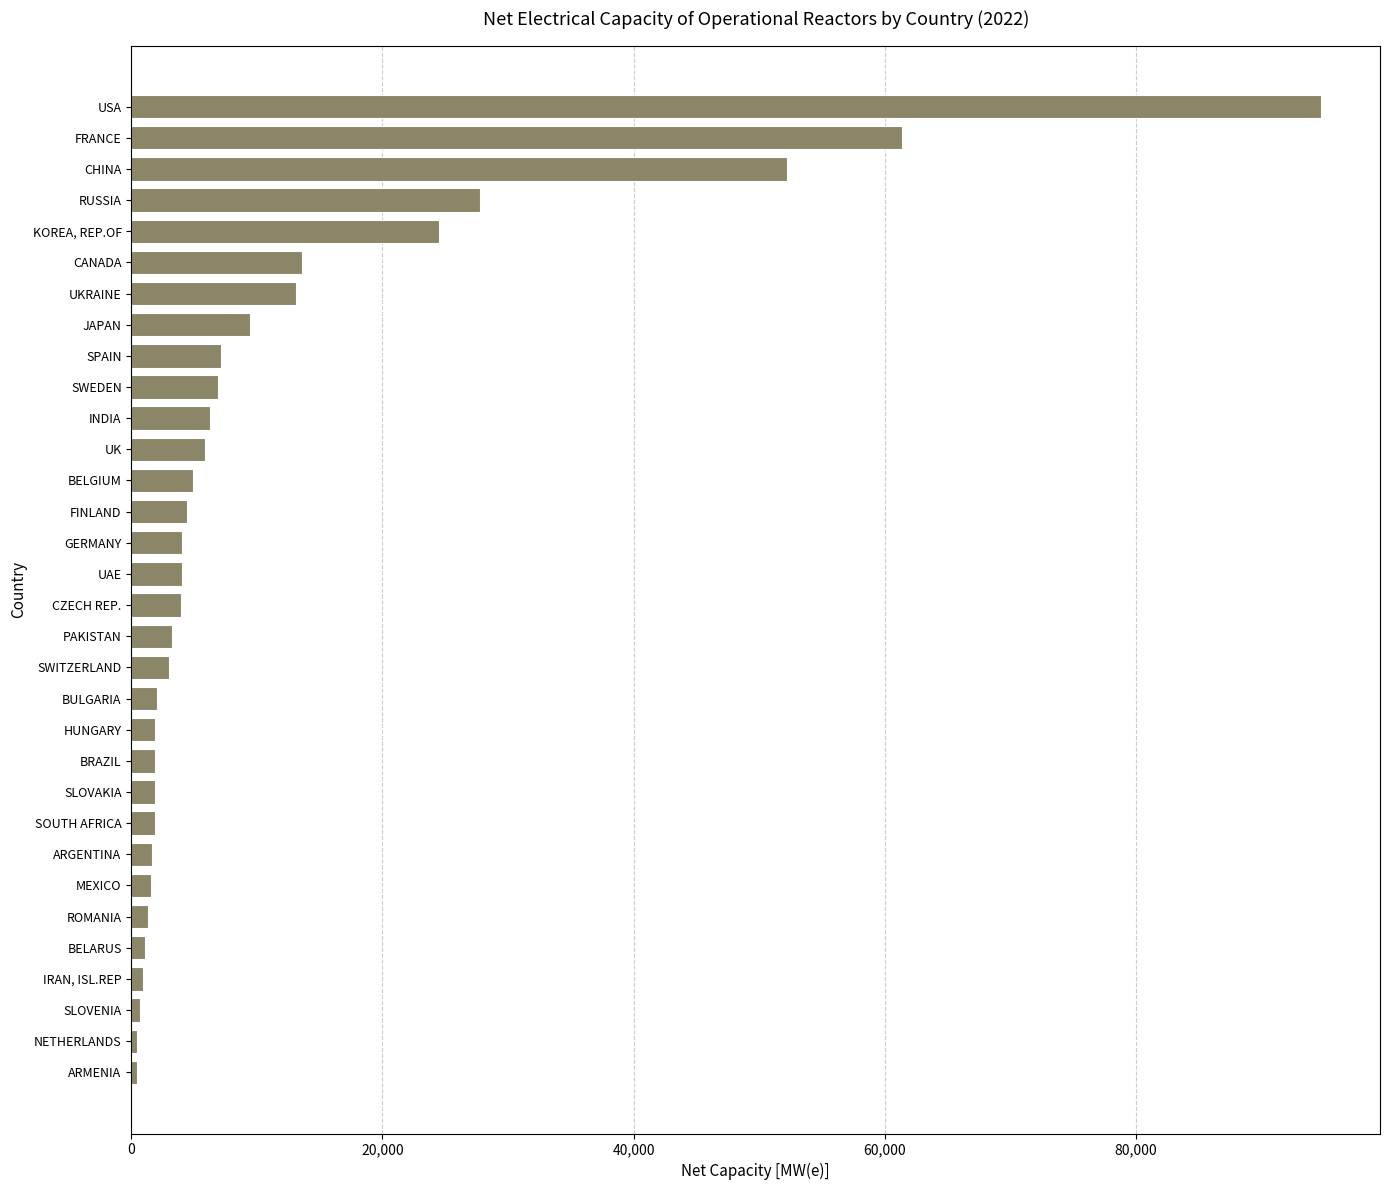

What is the change in value from CHINA to USA?

+42537